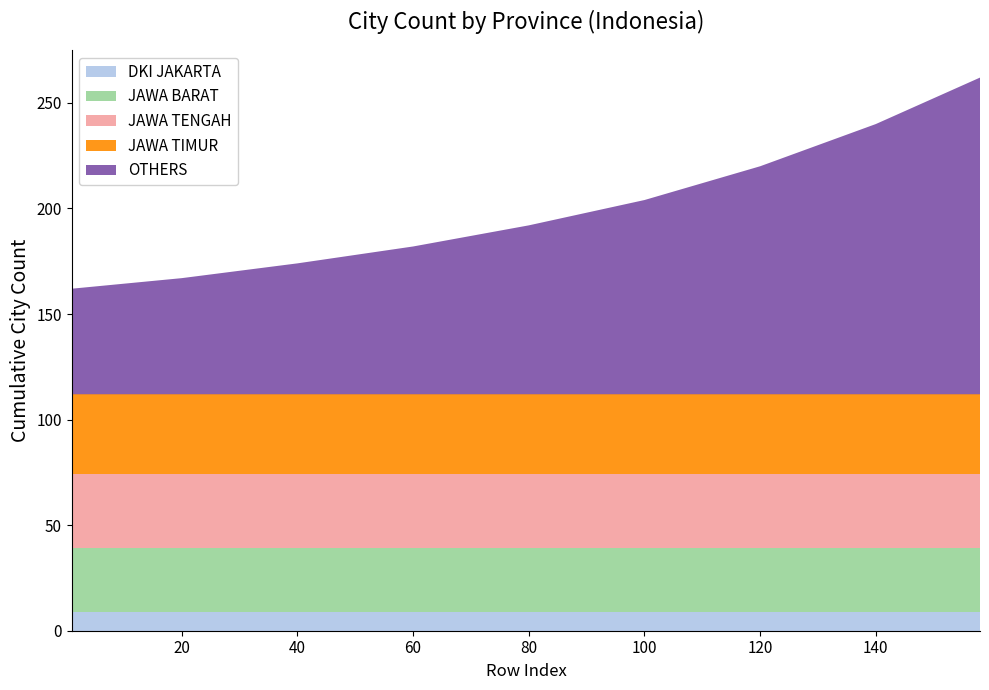

Reading left to right, list all the values displayed in this chart.

DKI JAKARTA: 9	9	9	9	9	9	9	9	9
JAWA BARAT: 30	30	30	30	30	30	30	30	30
JAWA TENGAH: 35	35	35	35	35	35	35	35	35
JAWA TIMUR: 38	38	38	38	38	38	38	38	38
OTHERS: 50	55	62	70	80	92	108	128	150